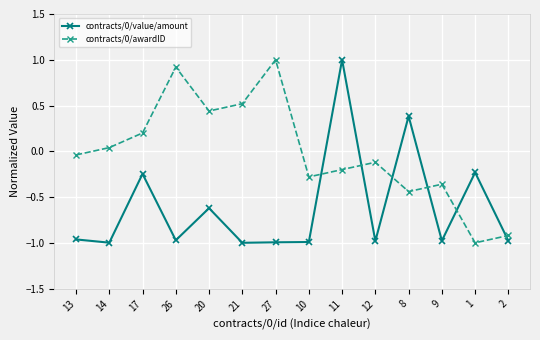

How many data points in contracts/0/awardID are above 0?

6